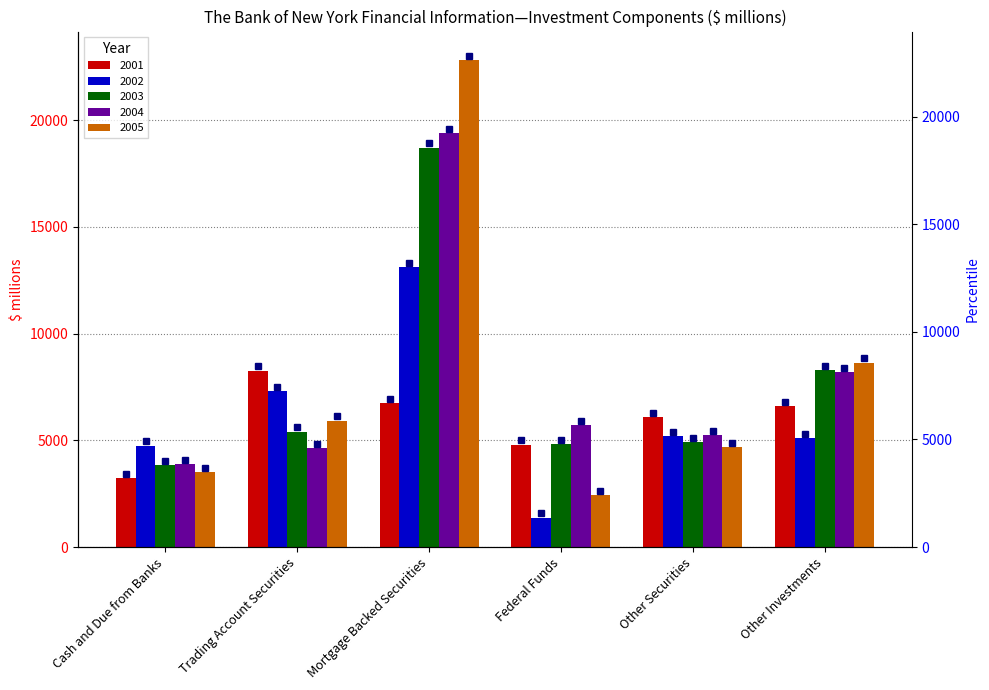

Which series has the widest spread of values?

2005